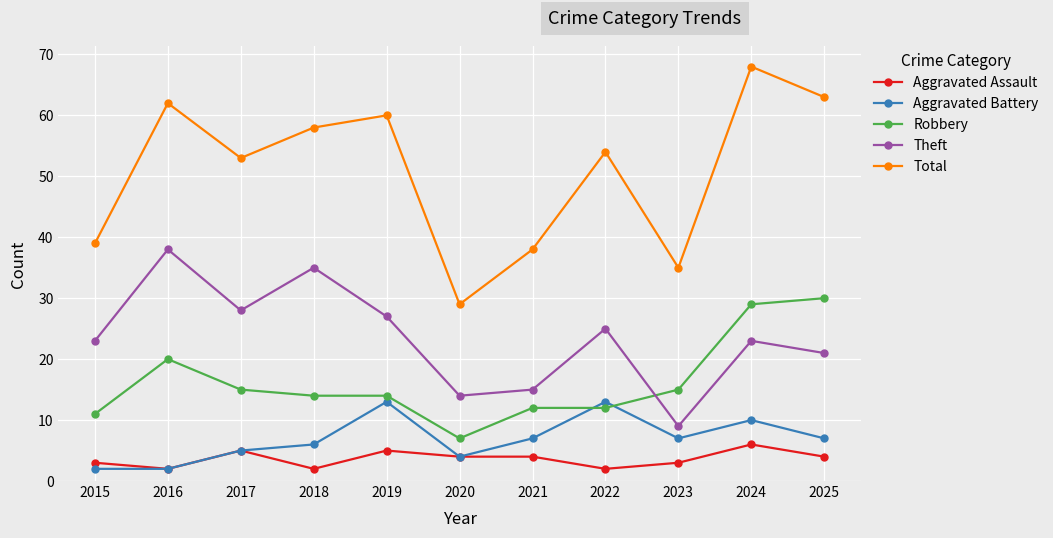

What is the minimum value for Aggravated Battery?

2